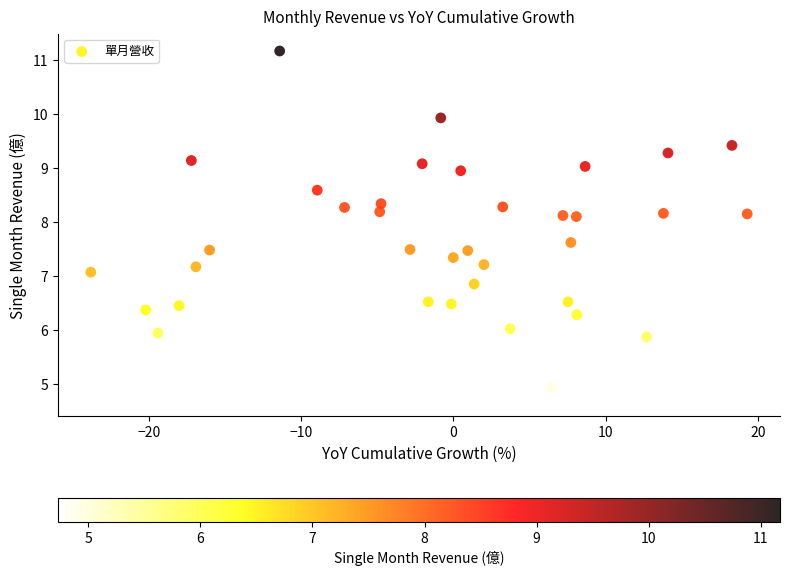

What is the range of Y values (max minus min)?

6.4